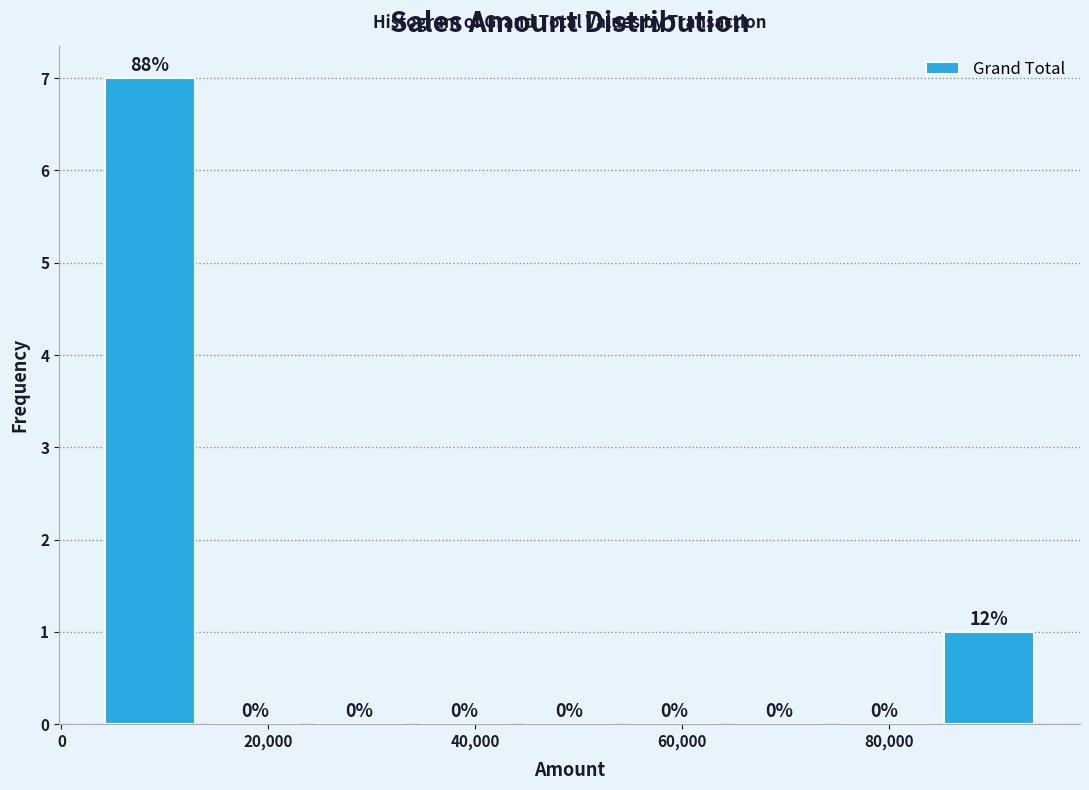

Which range on the x-axis has the tallest bar?

4000 to 14000